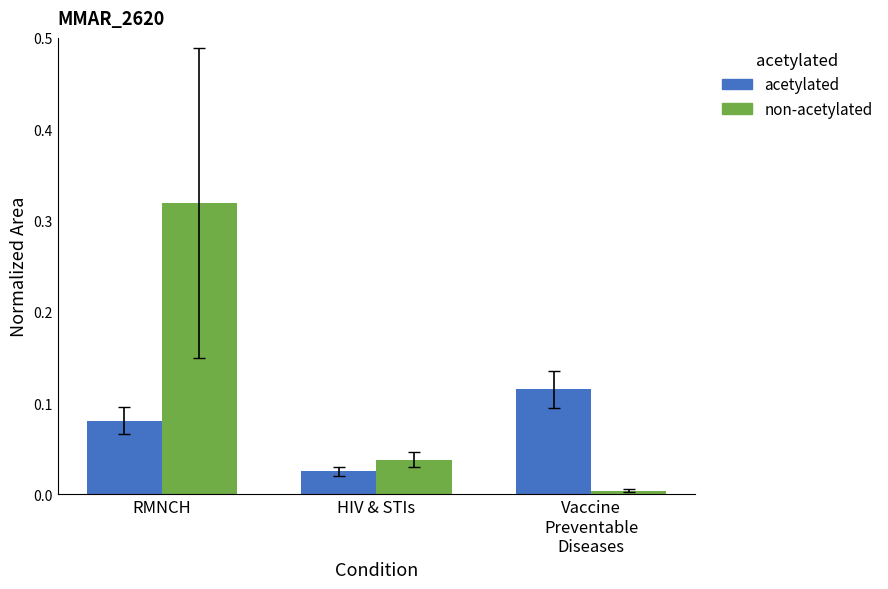

What are all the series names shown in the legend?

acetylated, non-acetylated